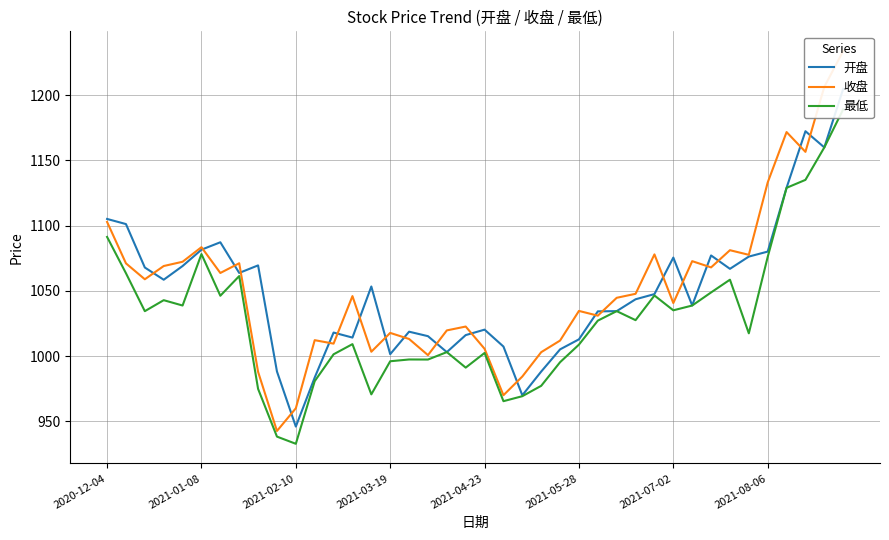

True or false: 开盘 and 最低 intersect in this chart.

False